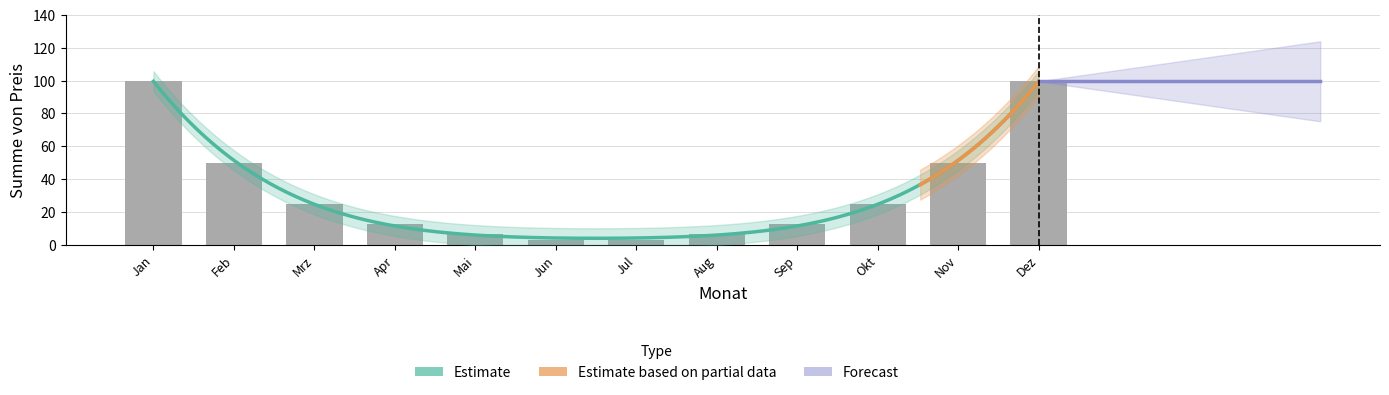

What is the difference between the second highest and minimum values?

97.0